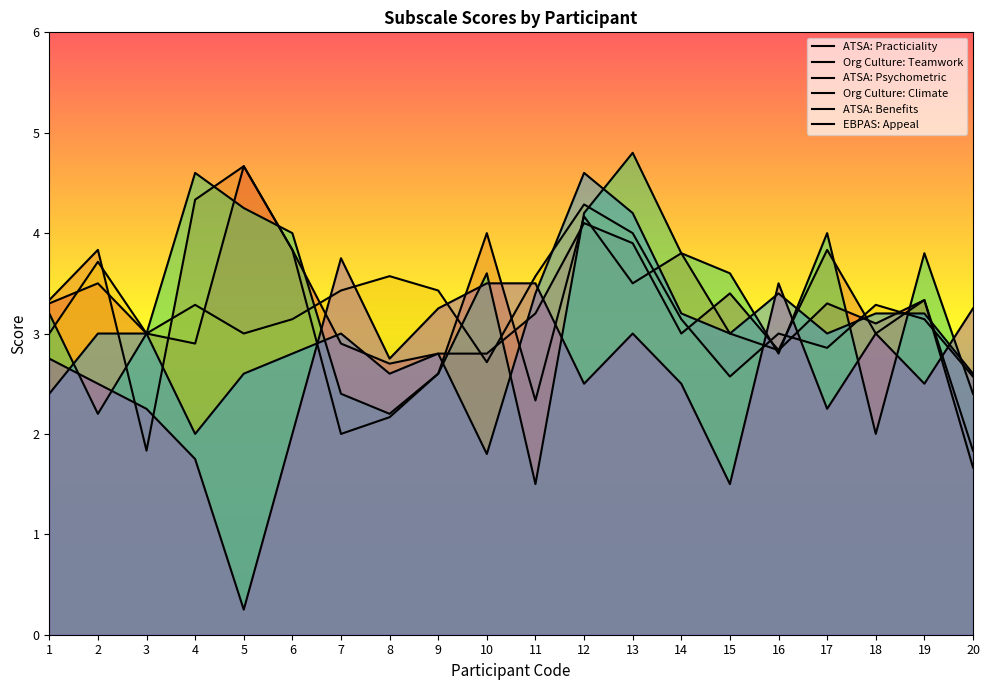

Does the chart have visible grid lines?

No